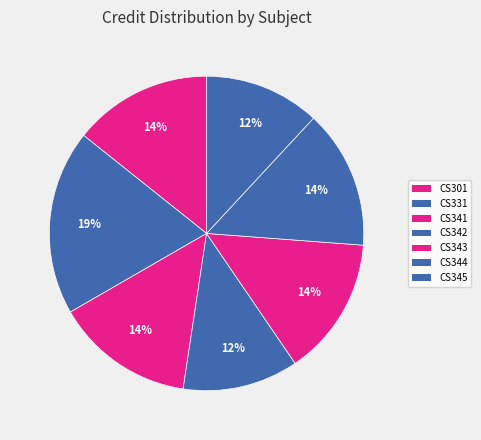

Which slice is the smallest?

CS342